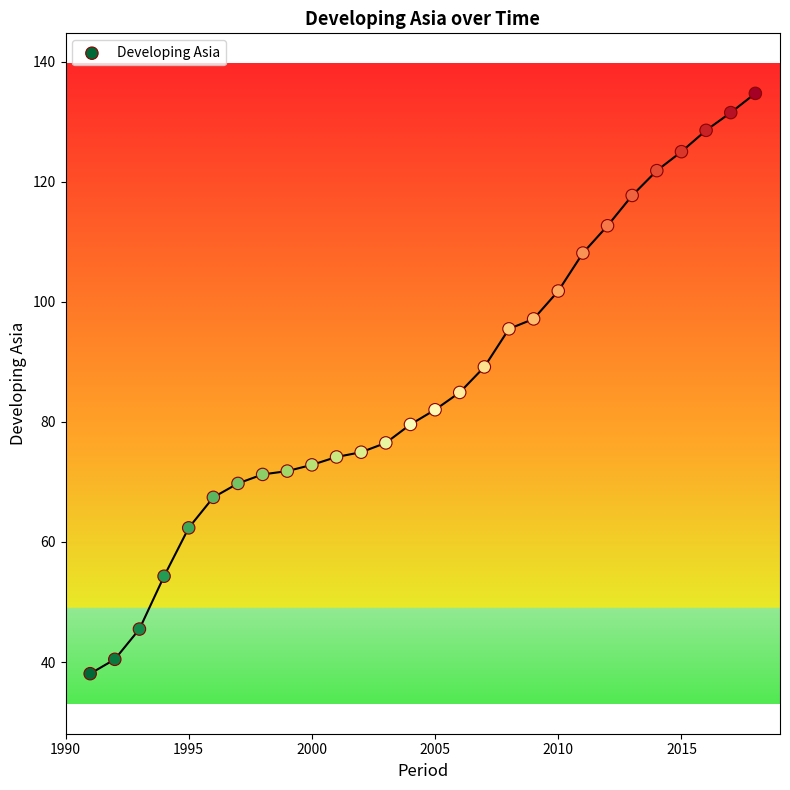

What is the range of X values (max minus min)?

27.0